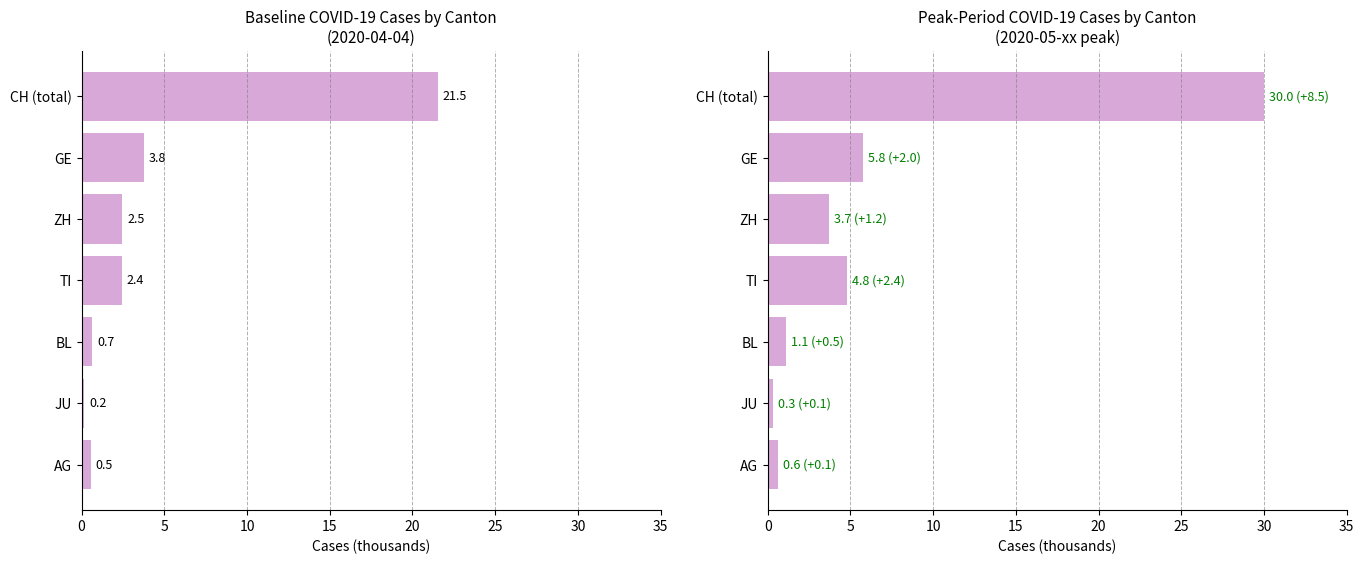

What is the value of the Cumulative Apr-04 cases (thousands) bar at the 5th from the left?

0.7